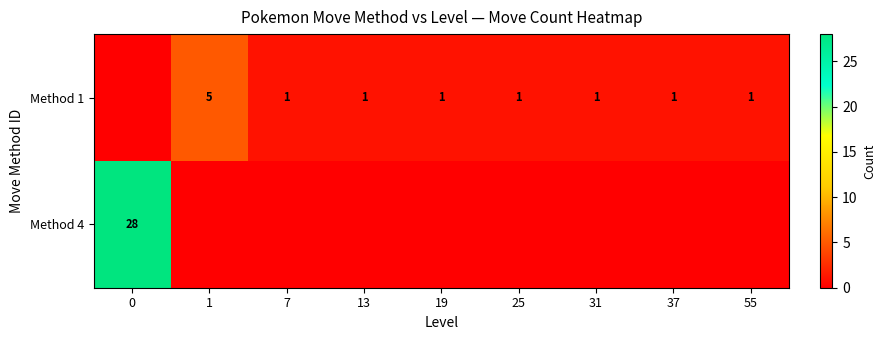

What is the sum of the Method 1 values at 55 and 1?

6